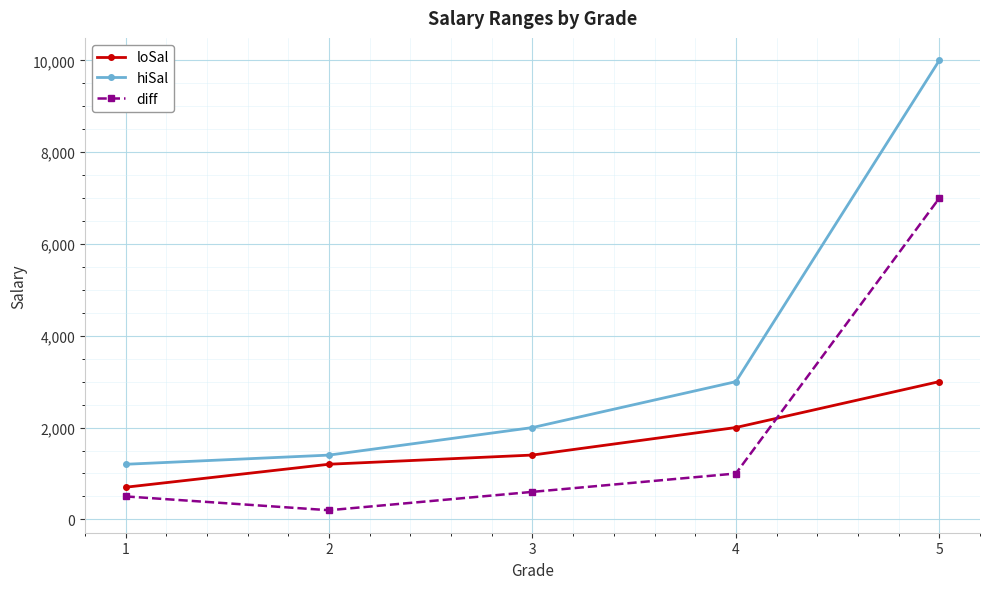

Which series has the largest total across all categories?

hiSal